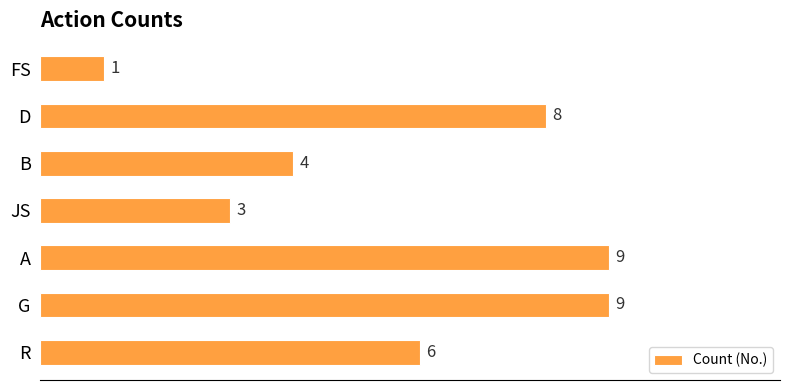

Count the number of data series in this chart.

1